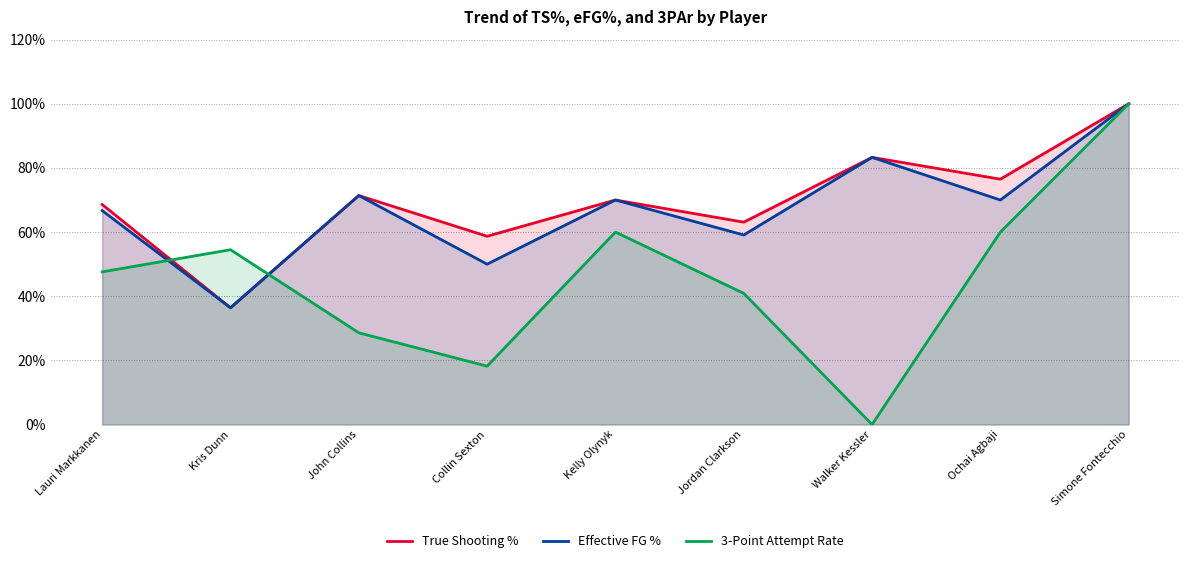

Count the number of data series in this chart.

3